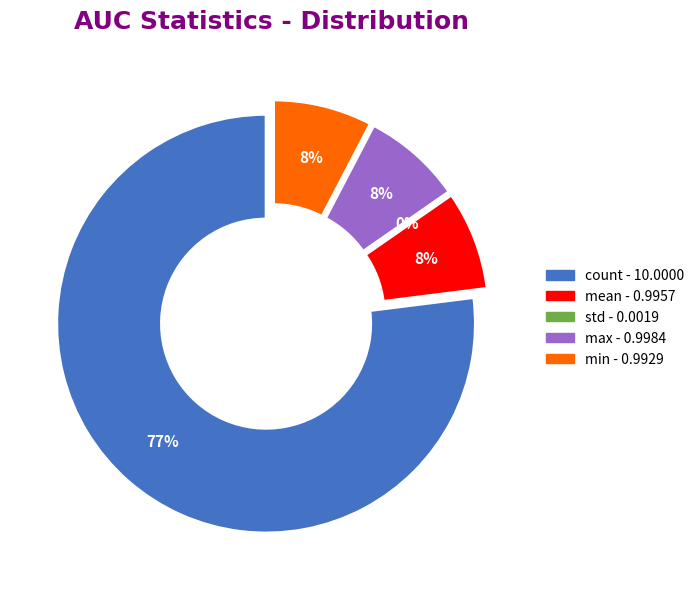

Approximately how many times larger is the value at max compared to count?

0.1